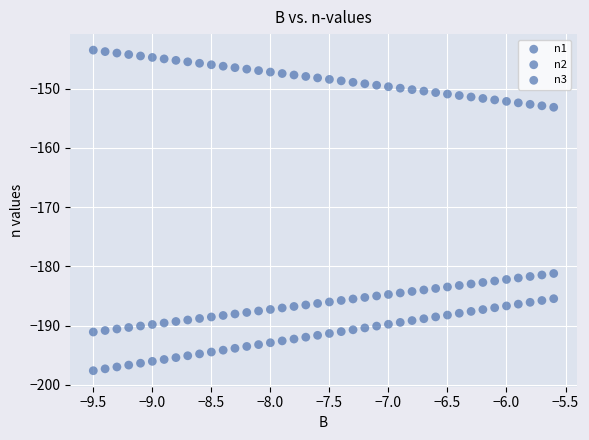

How many points are shown in the scatter plot?

120